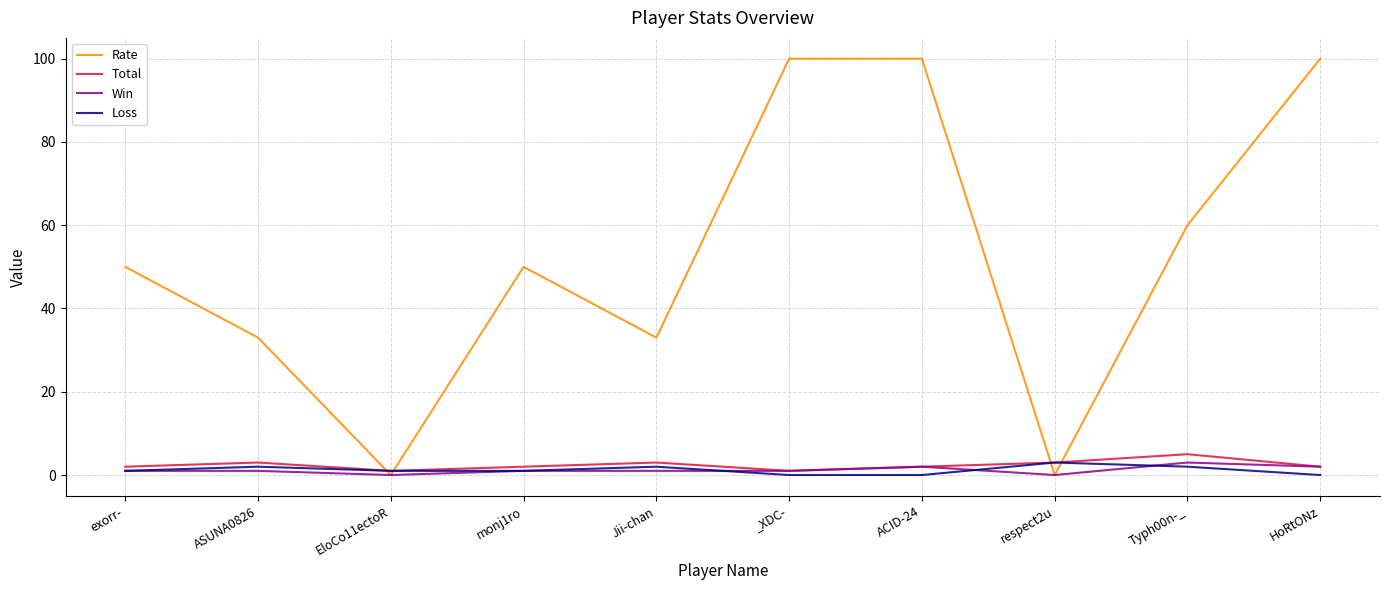

Reading left to right, list all the values displayed in this chart.

Rate: exorr-=50	ASUNA0826=33	EloCo11ectoR=0	monj1ro=50	Jii-chan=33	_XDC-=100	ACID-24=100	respect2u=0	Typh00n-_=60	HoRtONz=100
Total: exorr-=2	ASUNA0826=3	EloCo11ectoR=1	monj1ro=2	Jii-chan=3	_XDC-=1	ACID-24=2	respect2u=3	Typh00n-_=5	HoRtONz=2
Win: exorr-=1	ASUNA0826=1	EloCo11ectoR=0	monj1ro=1	Jii-chan=1	_XDC-=1	ACID-24=2	respect2u=0	Typh00n-_=3	HoRtONz=2
Loss: exorr-=1	ASUNA0826=2	EloCo11ectoR=1	monj1ro=1	Jii-chan=2	_XDC-=0	ACID-24=0	respect2u=3	Typh00n-_=2	HoRtONz=0